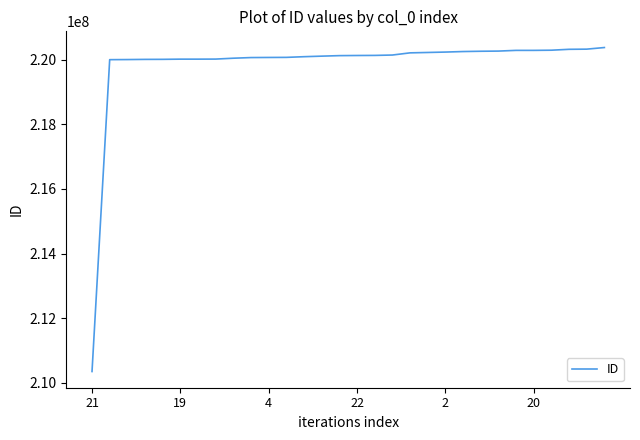

What is the minimum value shown in the chart?

210346221